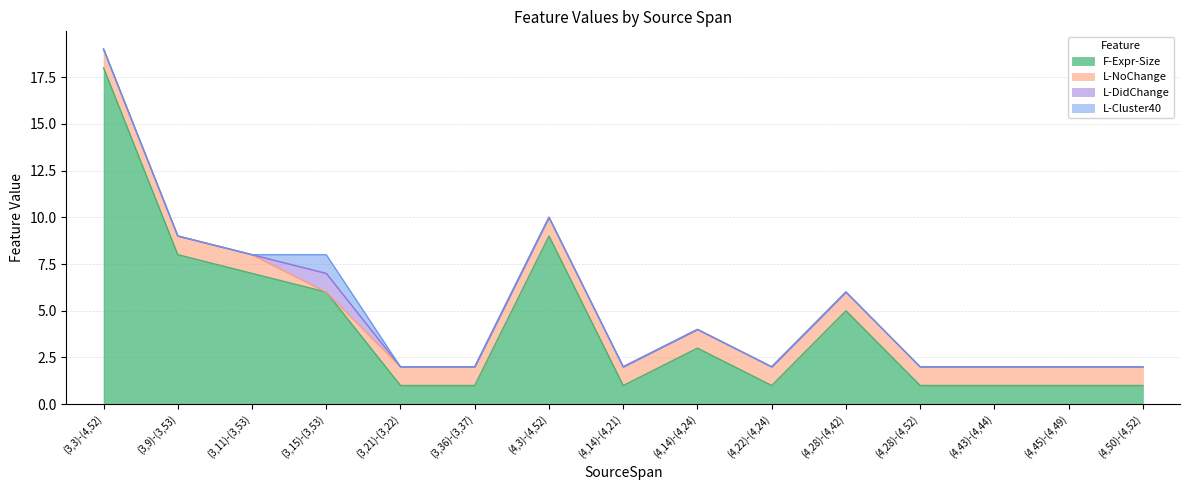

Which has a higher value, (4,43)-(4,44) or (3,9)-(3,53)?

(3,9)-(3,53)